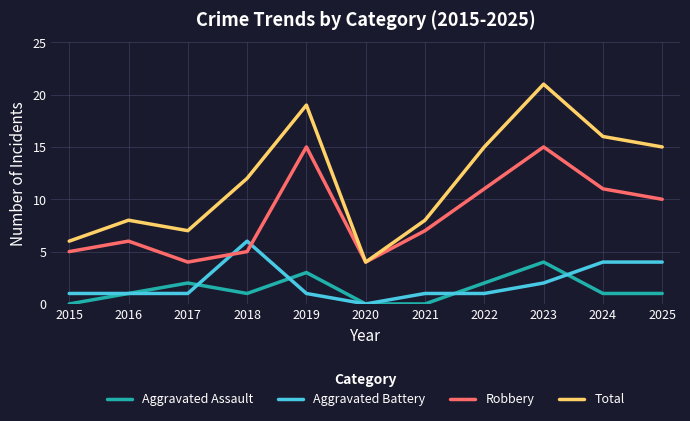

What is the total value across all series at 2022?

29